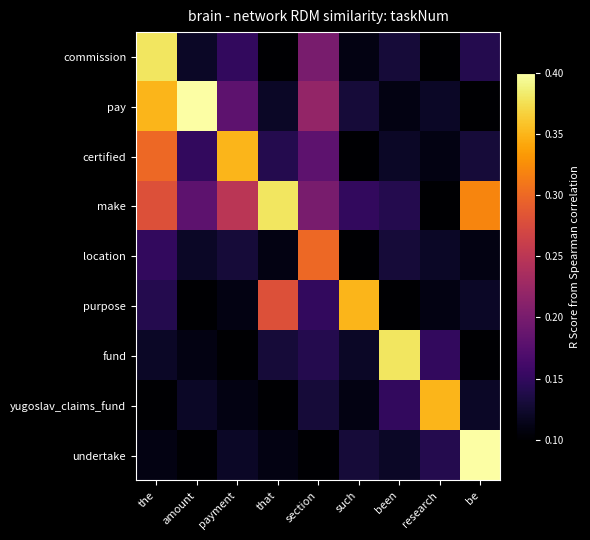

What is the spread (max minus min) of values at been?

0.3